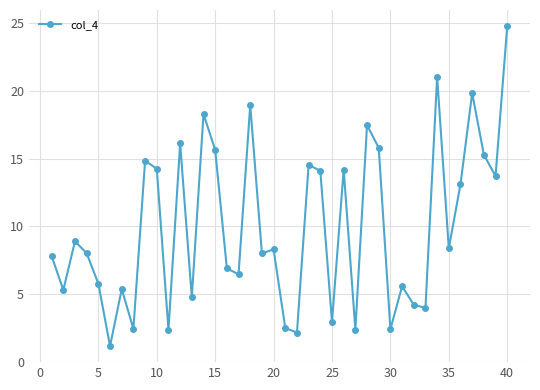

What is the value of the 40th point from the left?

24.8